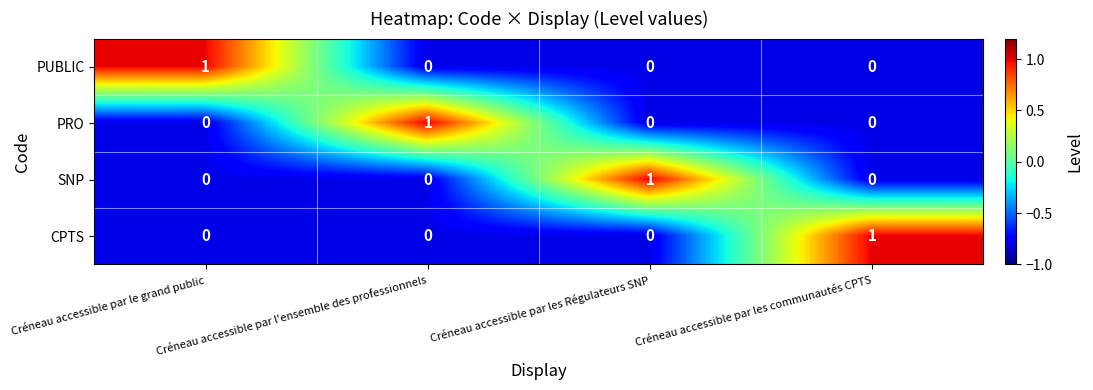

Count the PUBLIC values in the range 0 to 1.

4